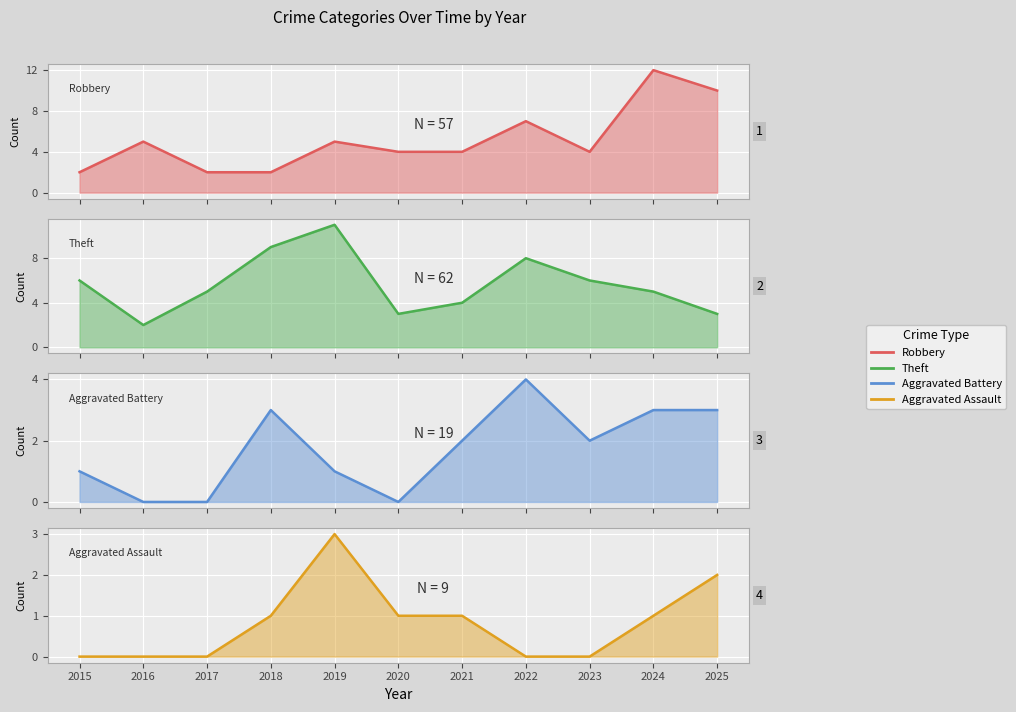

How many interior local peaks does the Robbery series have?

4